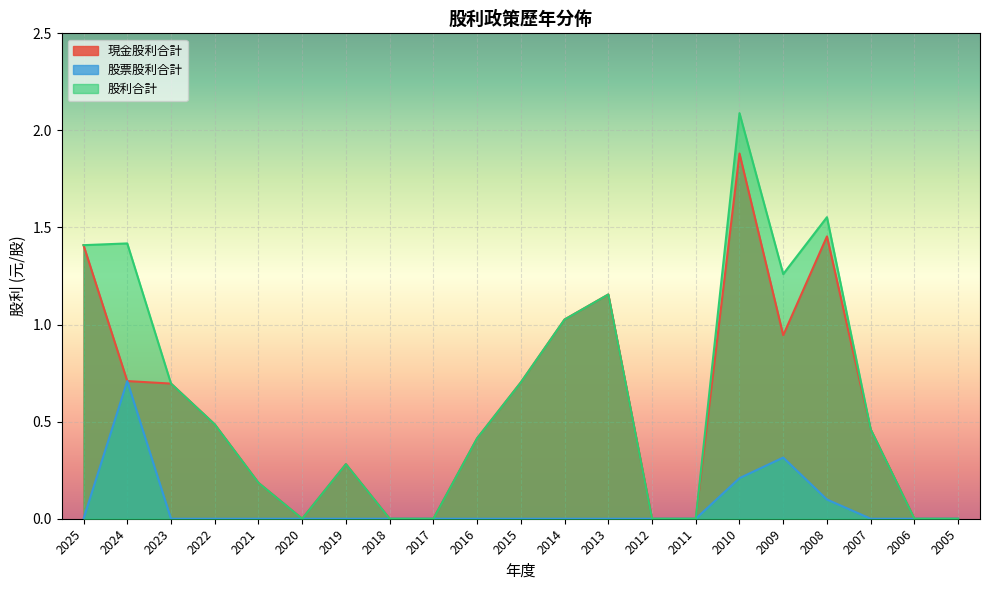

How many categories are shown in the chart?

21